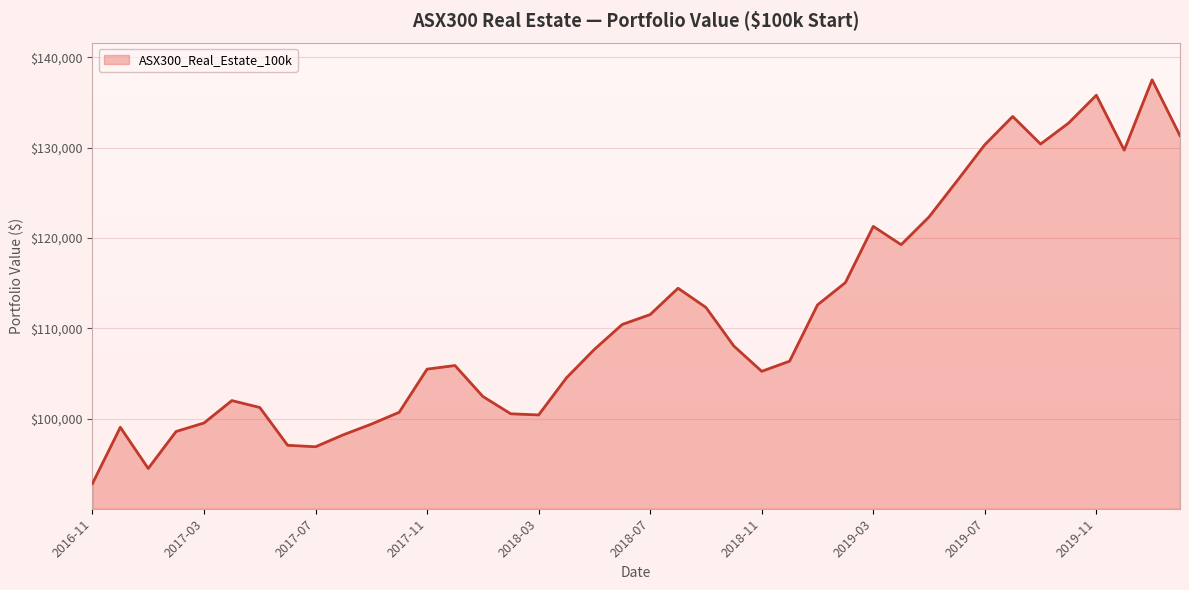

What is the difference between the maximum and minimum values?

44682.5